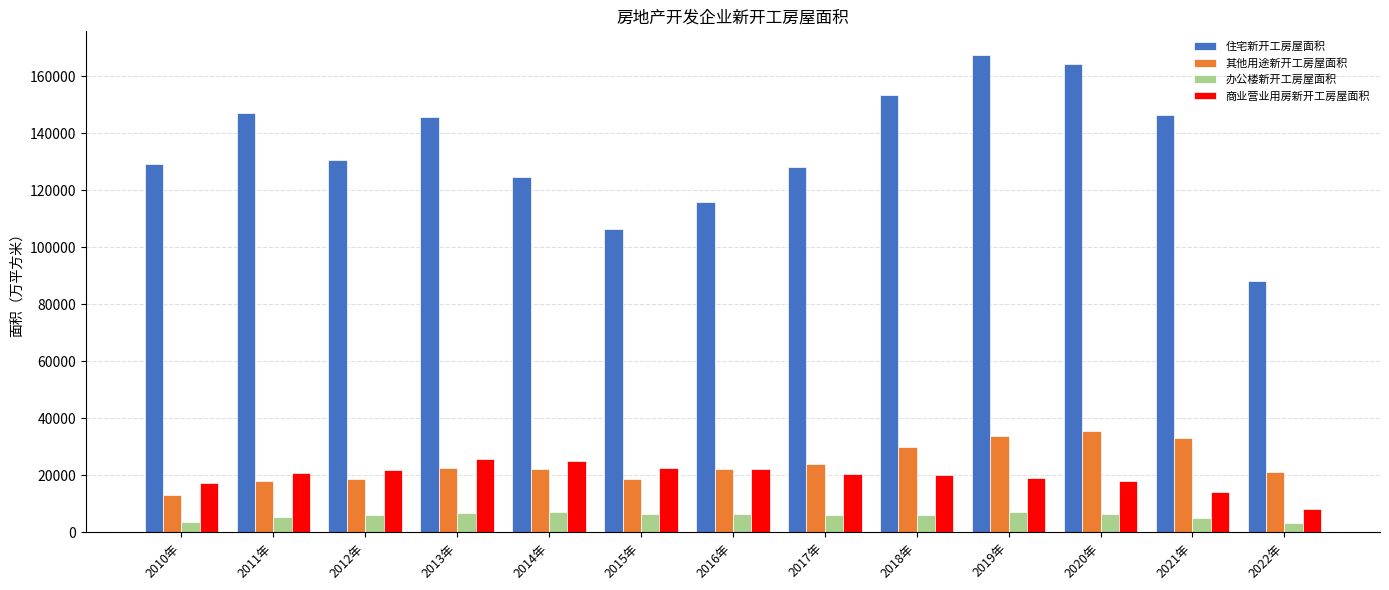

Rank the series by their maximum value, from lowest to highest.

办公楼新开工房屋面积, 商业营业用房新开工房屋面积, 其他用途新开工房屋面积, 住宅新开工房屋面积